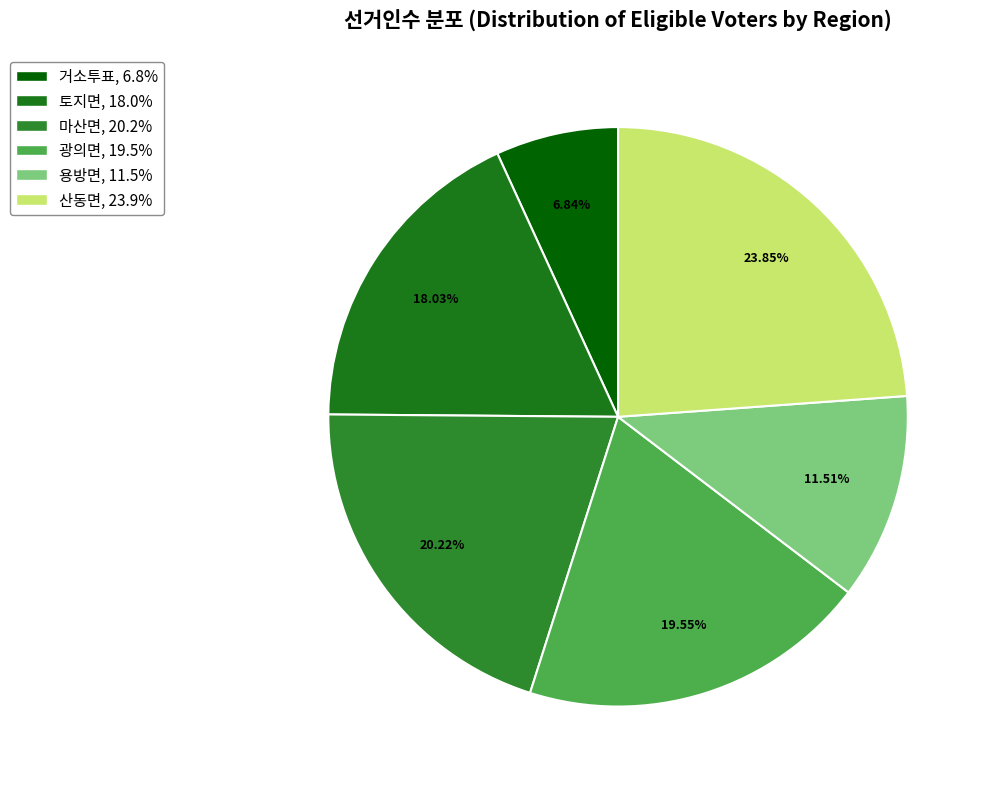

Do 용방면 and 토지면 together represent more than half of the pie?

No